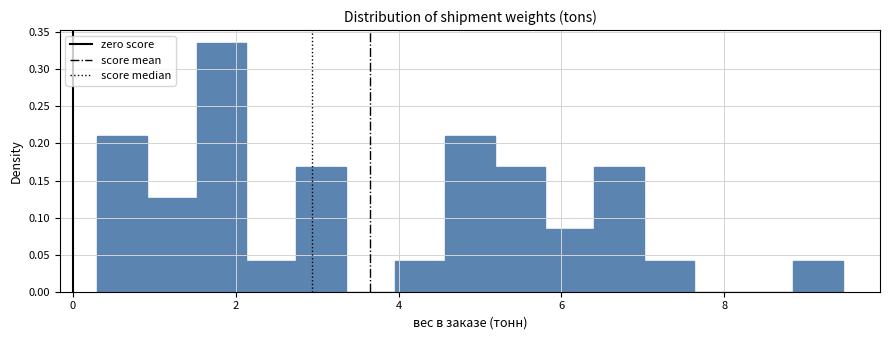

Around what value on the x-axis is the tallest bar? Give the approximate position of its centre, as read against the axis.

1.8